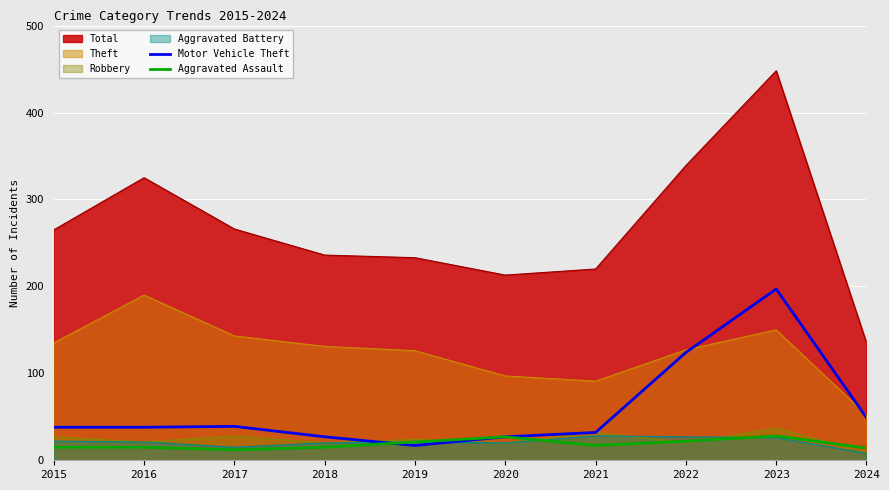

Which category has the lowest value in the Aggravated Assault series?

2017